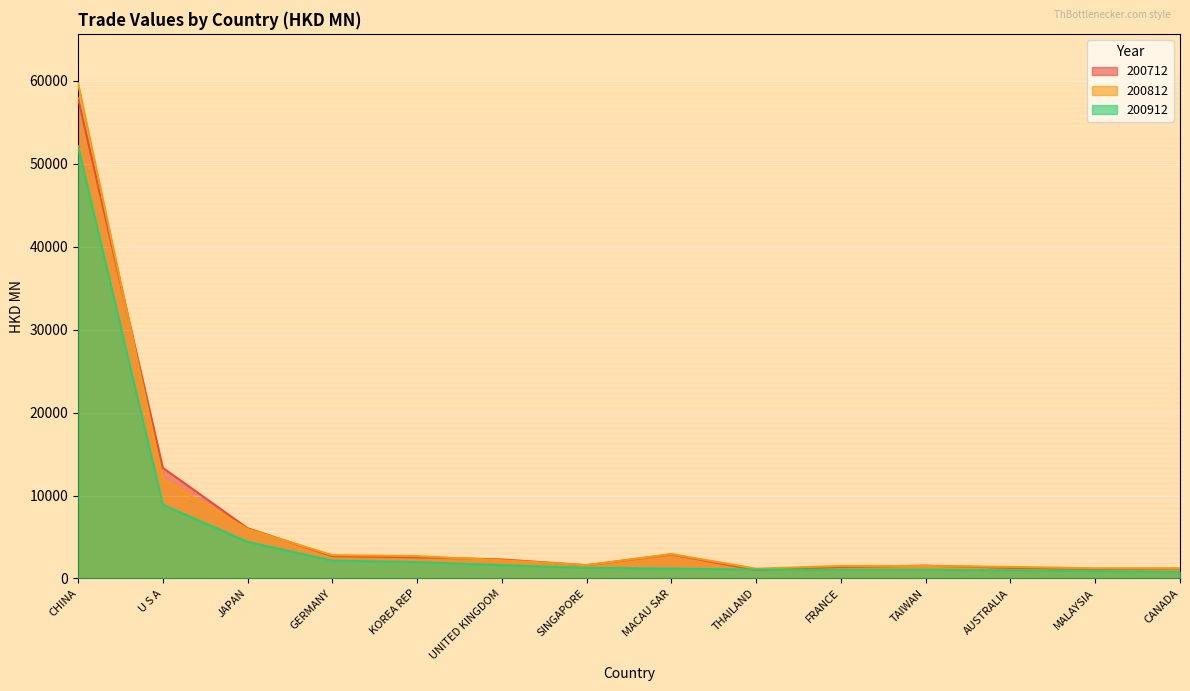

How many categories are shown in the chart?

14